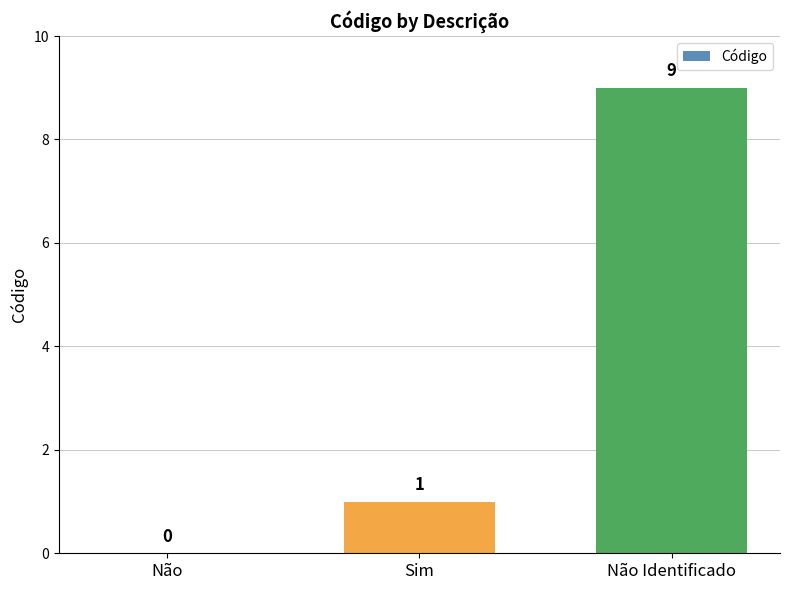

How many values are between 0 and 9?

3